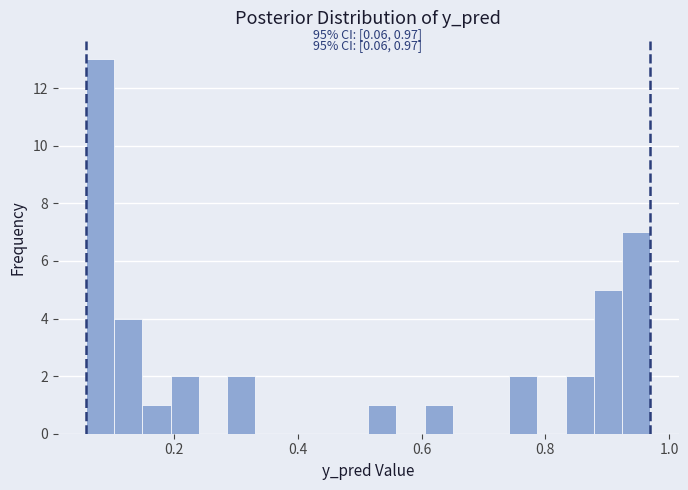

Read against the x-axis, roughly where is the centre of the tallest bar?

0.08